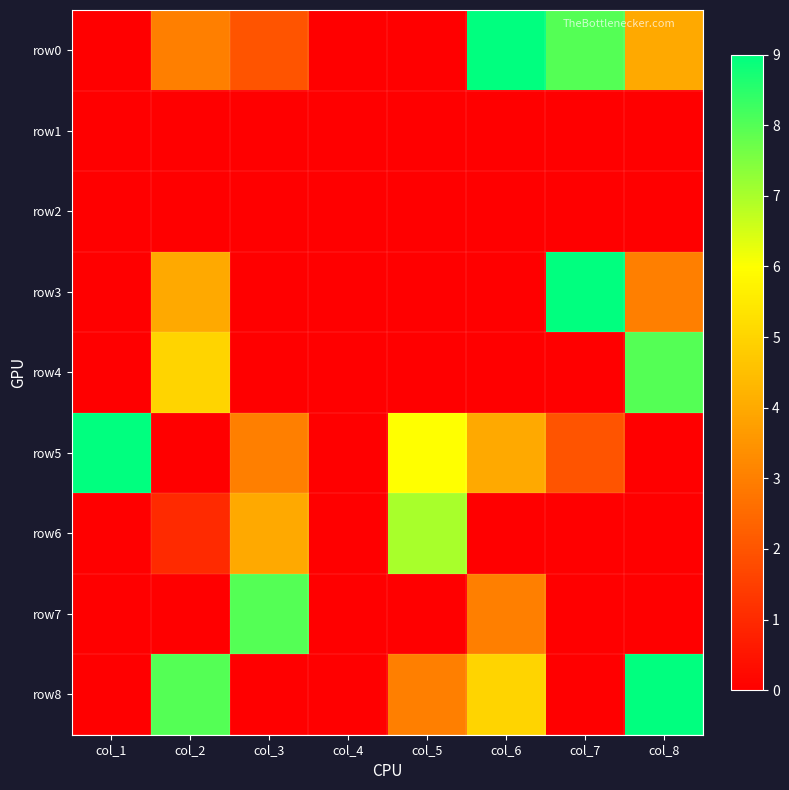

Reading left to right, extract all data points from this chart.

row0: col_1=0	col_2=3	col_3=2	col_4=0	col_5=0	col_6=9	col_7=8	col_8=4
row1: col_1=0	col_2=0	col_3=0	col_4=0	col_5=0	col_6=0	col_7=0	col_8=0
row2: col_1=0	col_2=0	col_3=0	col_4=0	col_5=0	col_6=0	col_7=0	col_8=0
row3: col_1=0	col_2=4	col_3=0	col_4=0	col_5=0	col_6=0	col_7=9	col_8=3
row4: col_1=0	col_2=5	col_3=0	col_4=0	col_5=0	col_6=0	col_7=0	col_8=8
row5: col_1=9	col_2=0	col_3=3	col_4=0	col_5=6	col_6=4	col_7=2	col_8=0
row6: col_1=0	col_2=1	col_3=4	col_4=0	col_5=7	col_6=0	col_7=0	col_8=0
row7: col_1=0	col_2=0	col_3=8	col_4=0	col_5=0	col_6=3	col_7=0	col_8=0
row8: col_1=0	col_2=8	col_3=0	col_4=0	col_5=3	col_6=5	col_7=0	col_8=9